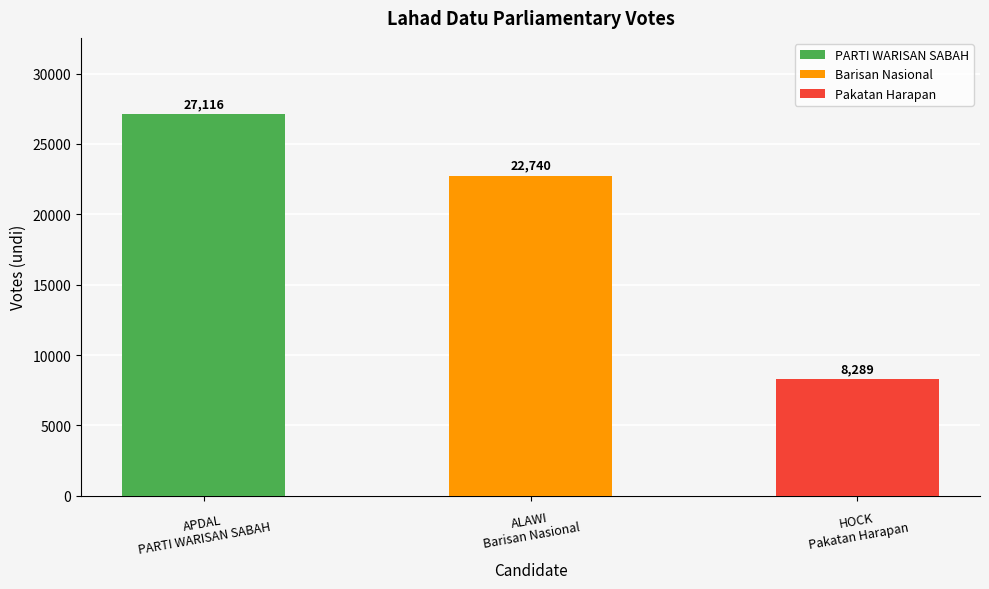

What is the smallest value displayed?

8289